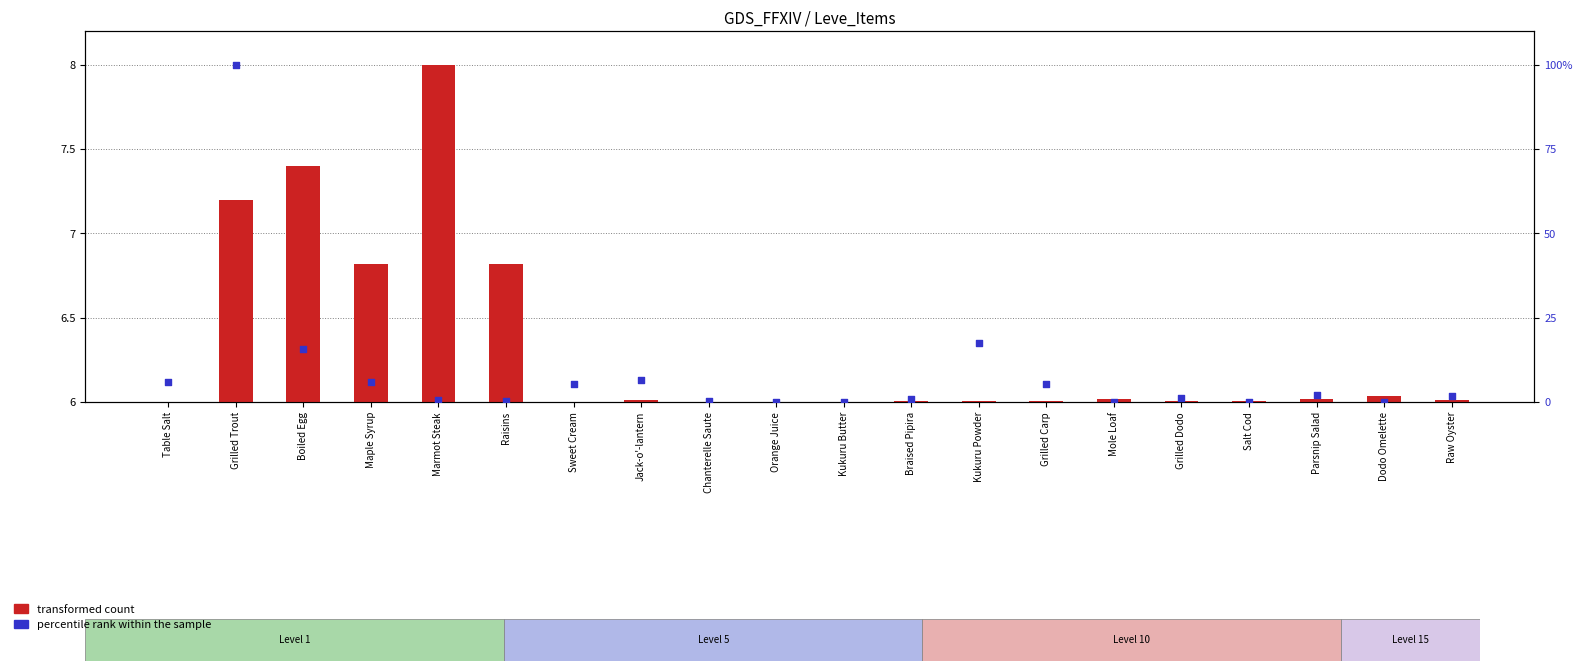

Which series contains the lowest Y value?

transformed count